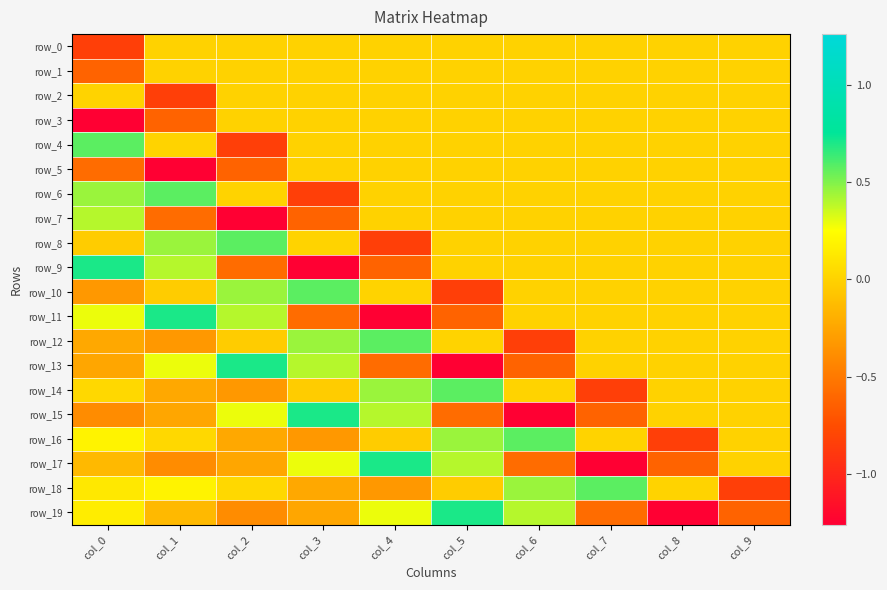

Which series has the largest range (max minus min)?

row_9